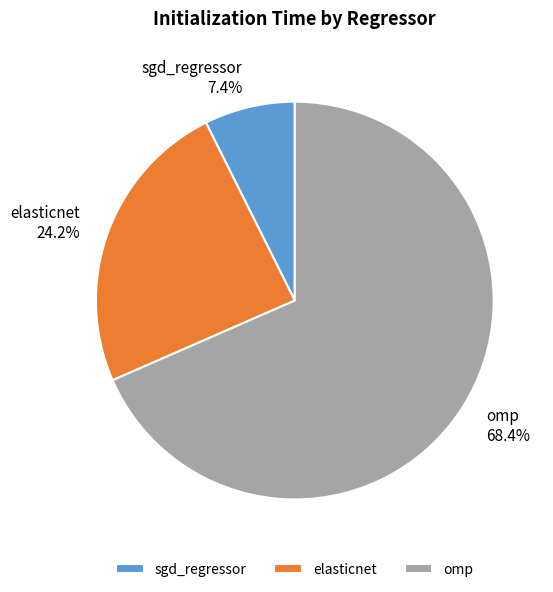

Which category has the smallest portion of the pie?

sgd_regressor